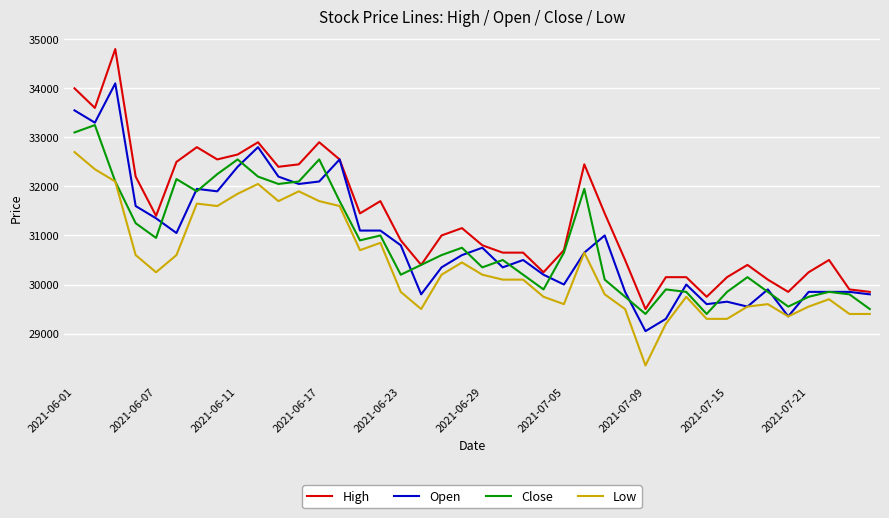

Which series has the largest total across all categories?

High